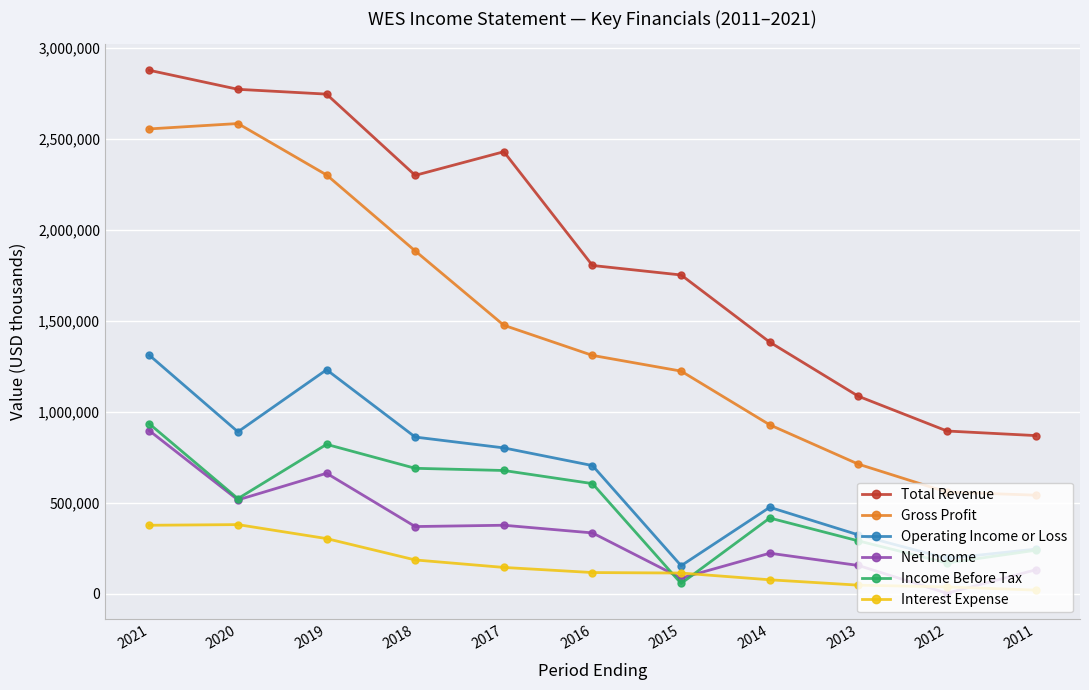

In Net Income, how many points are lower than both neighbors (excluding endpoints)?

4